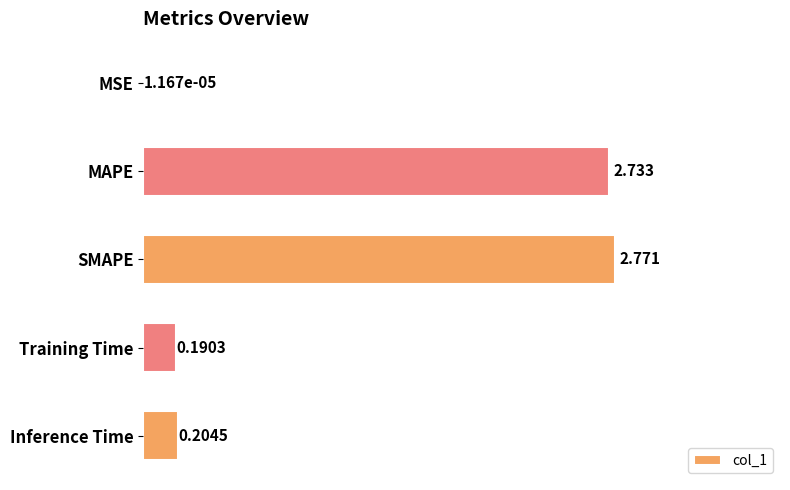

How many categories are shown in the chart?

5